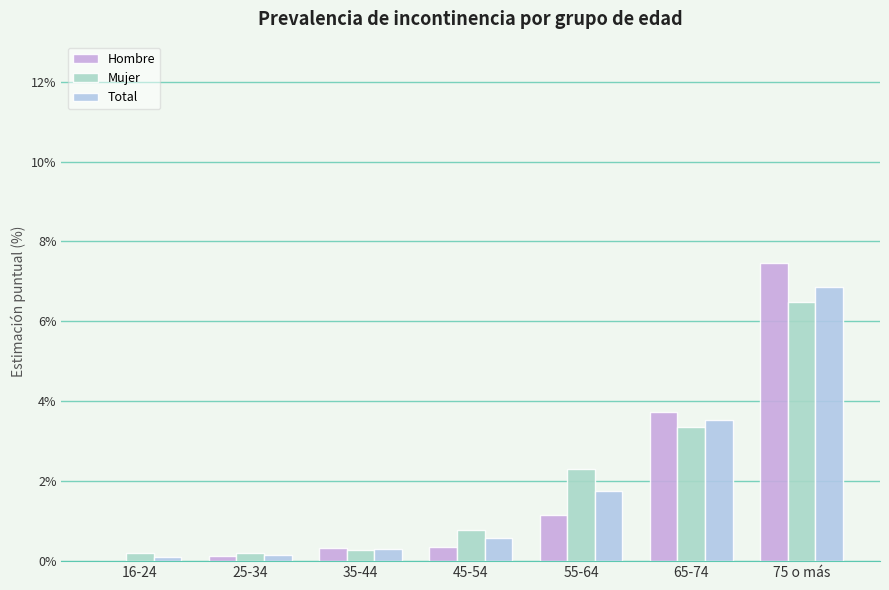

Which series has the widest spread of values?

Hombre